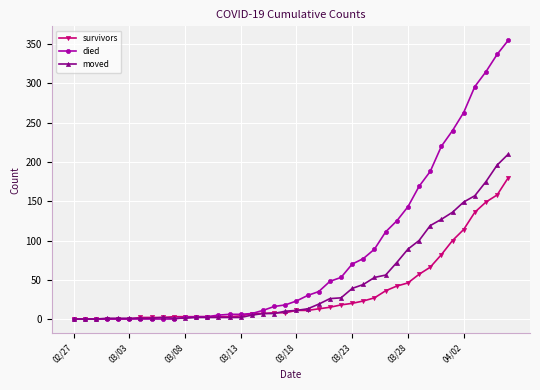

Which series has the largest range (max minus min)?

died